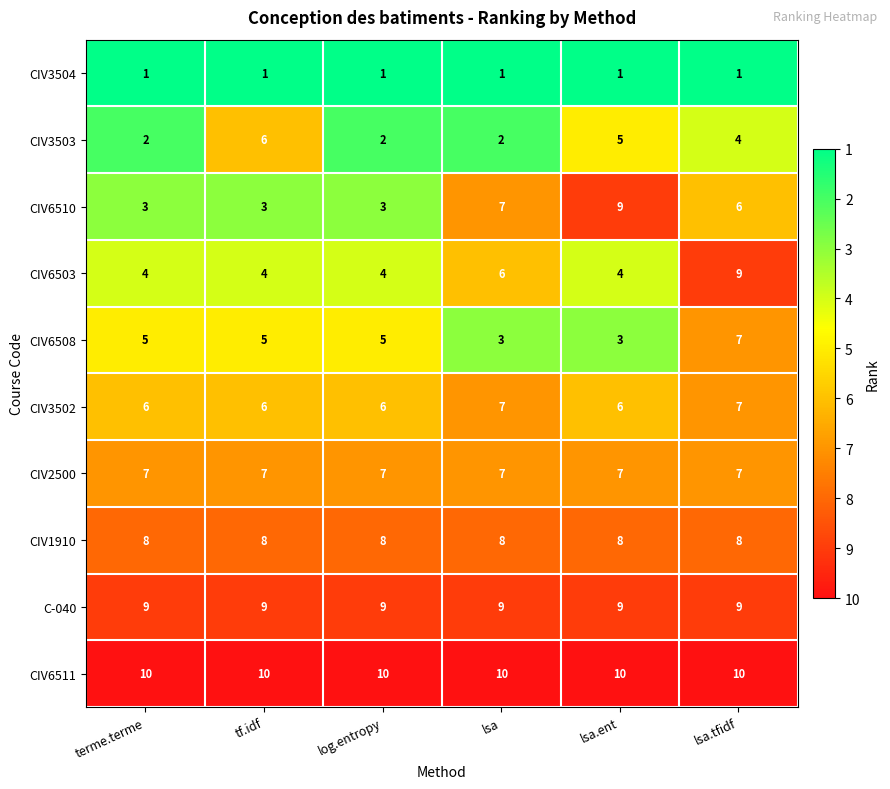

What is the spread (max minus min) of values at lsa.ent?

9